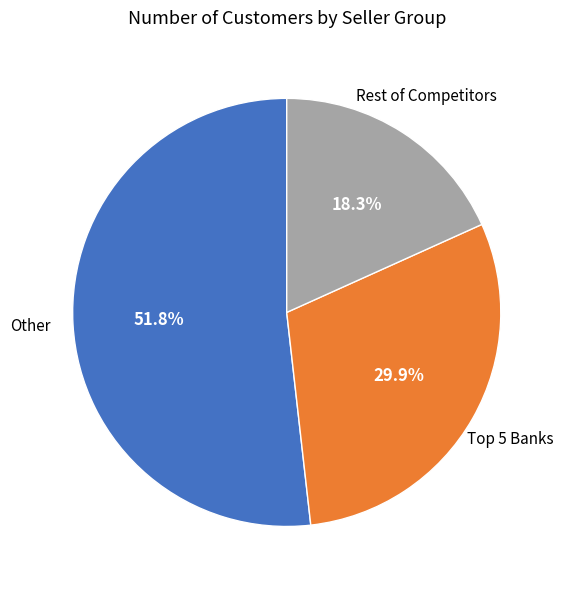

Does any single category account for the majority?

Yes